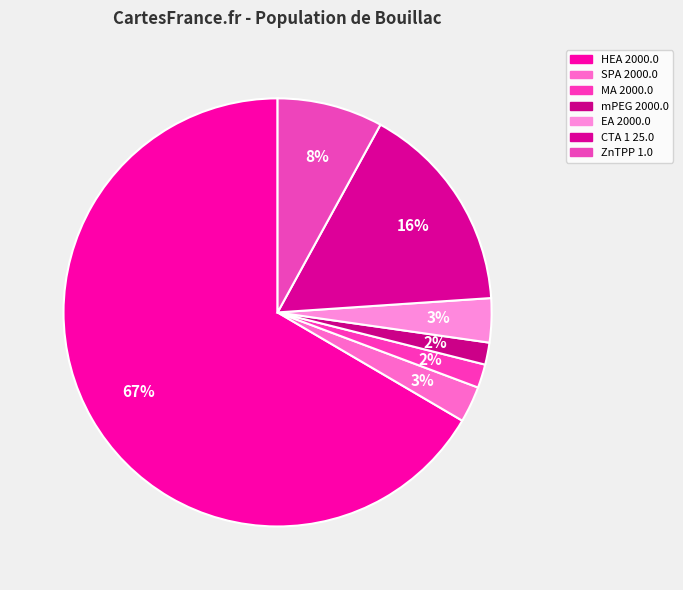

What percentage is the MA 2000.0 slice, to the nearest percent?

2%